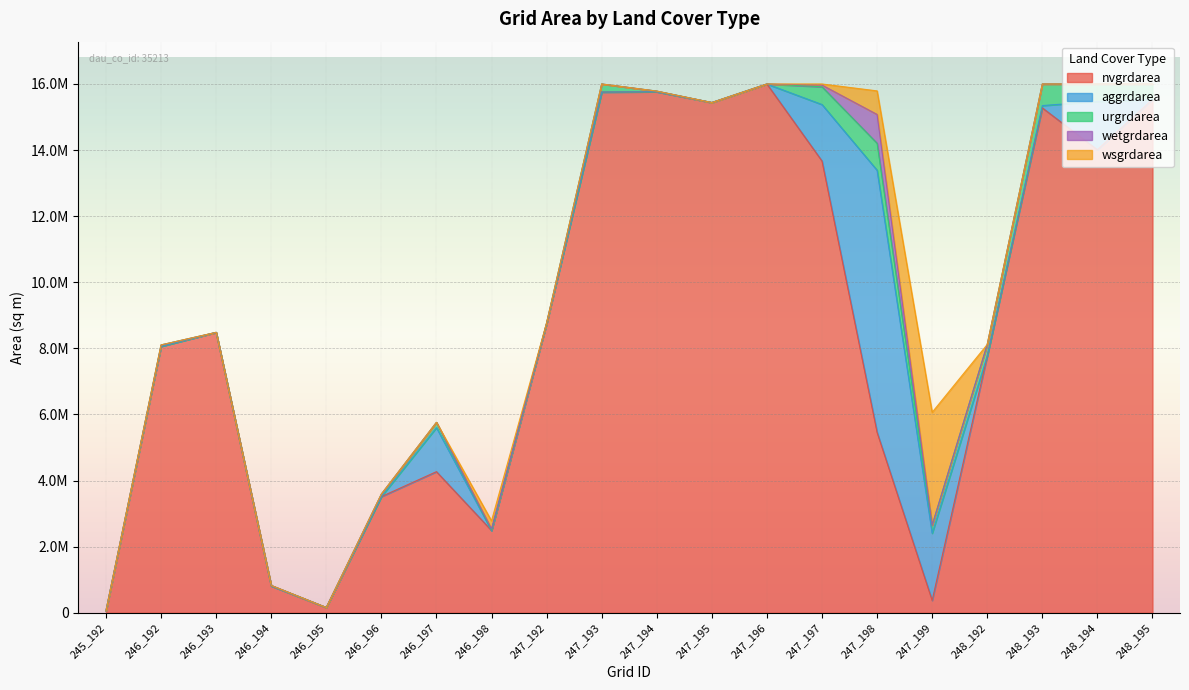

At which category is the sum across all series the highest?

247_193